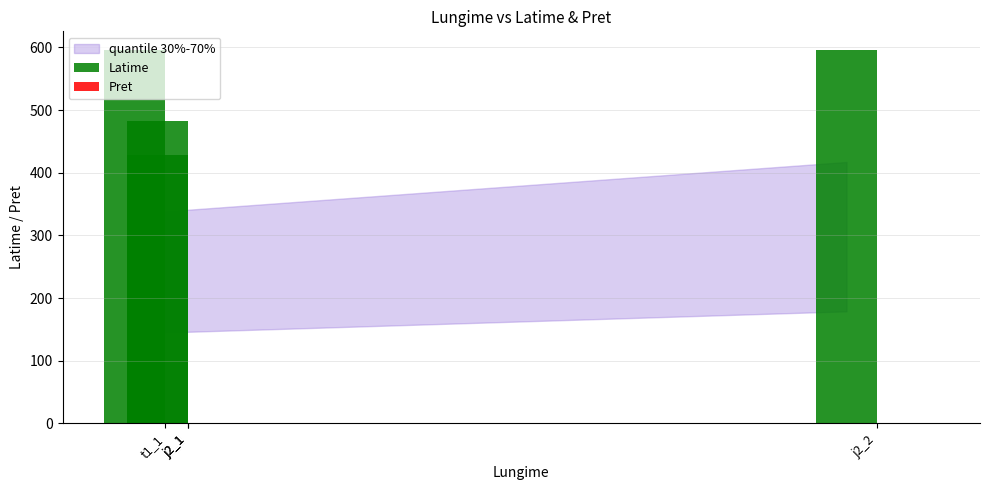

At t1_1, list the series in order from largest to smallest.

Latime, Pret